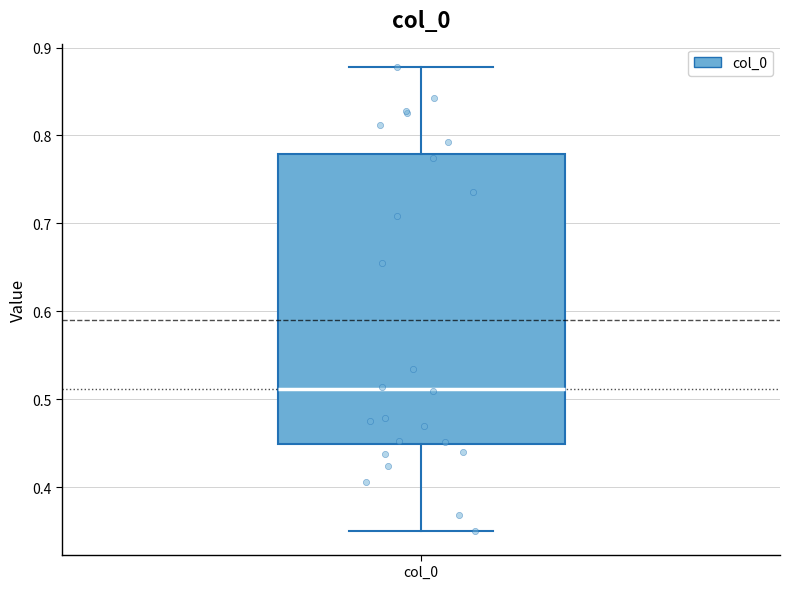

Transcribe this box plot: give where the median line is, the range the box spans, and where the two whiskers end, as read against the y-axis. The values are not printed on the chart, so give them approximately, as read against the axis.

median 0.51, box 0.45 to 0.78, whiskers 0.35 to 0.88